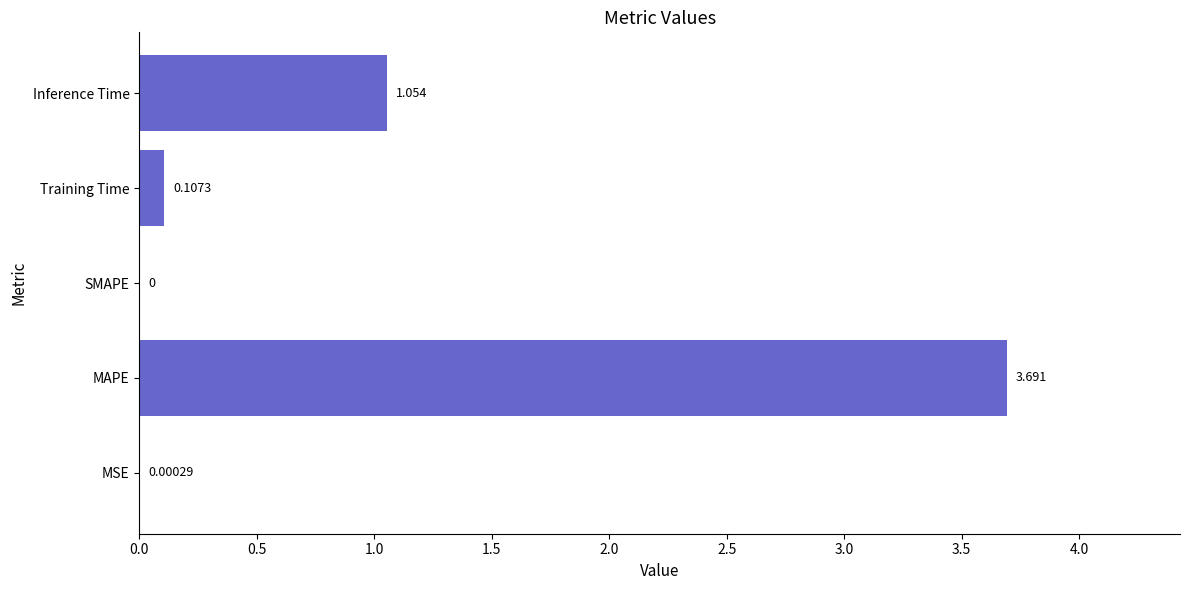

What is the average value?

1.0